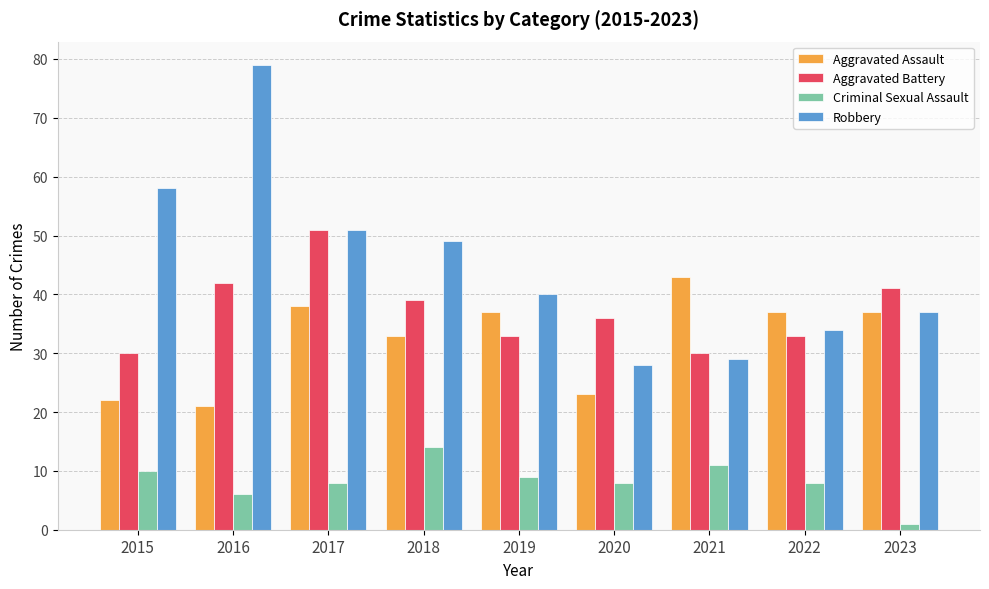

At which label does Aggravated Assault reach its minimum?

2016